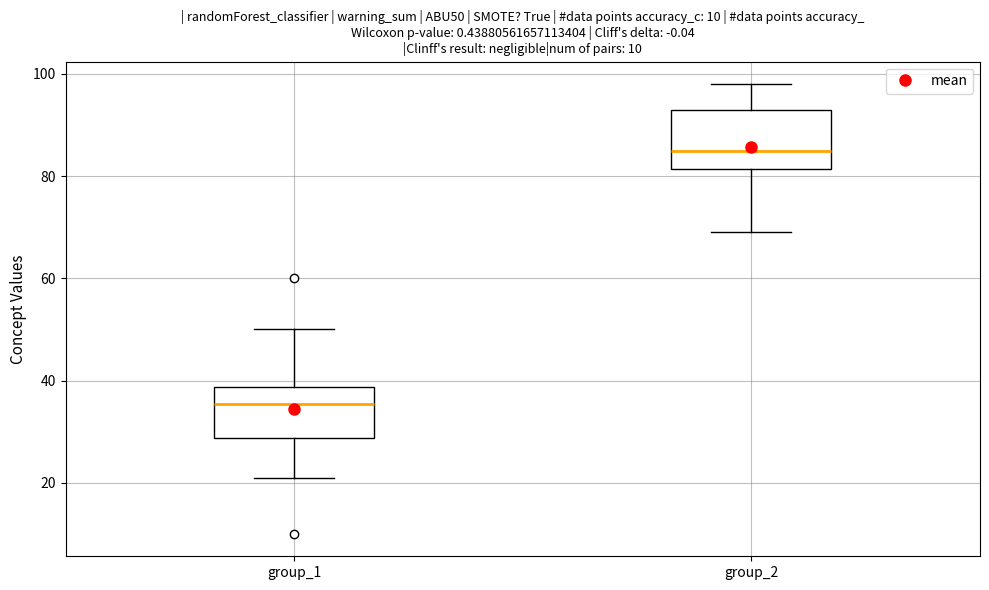

Which box has the lowest median line?

group_1